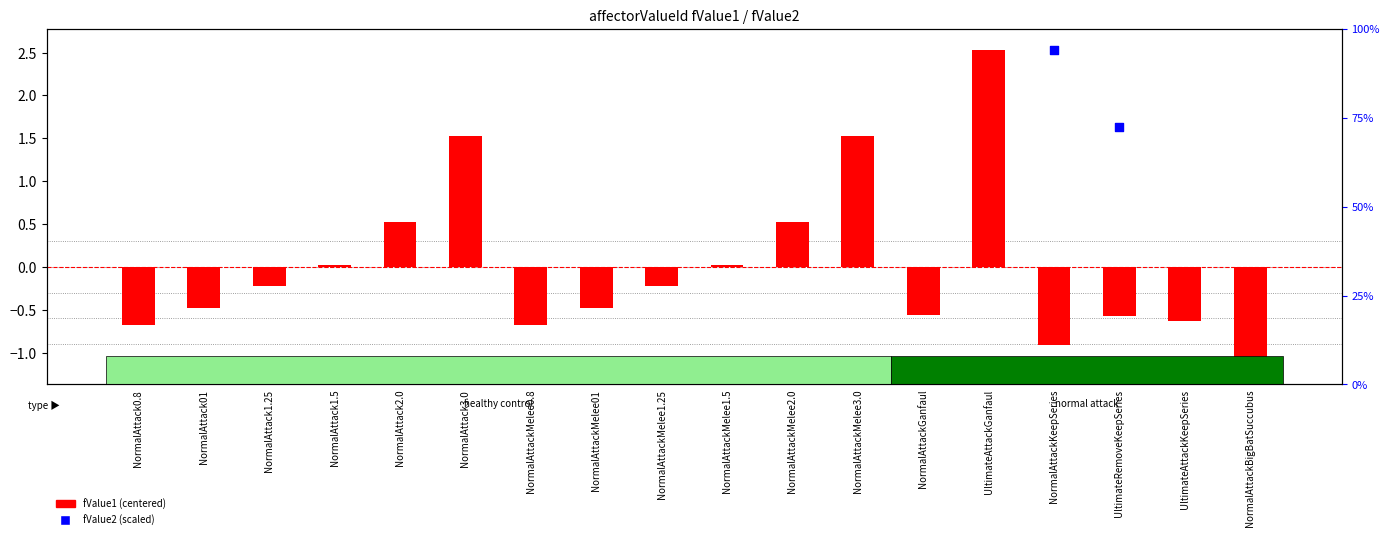

At how many categories does at least one series exceed 1?

5